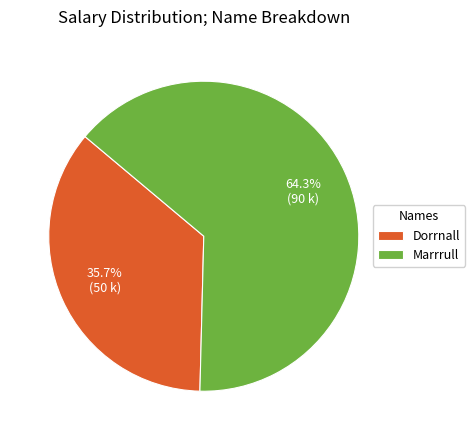

Is there a majority slice in this chart?

Yes